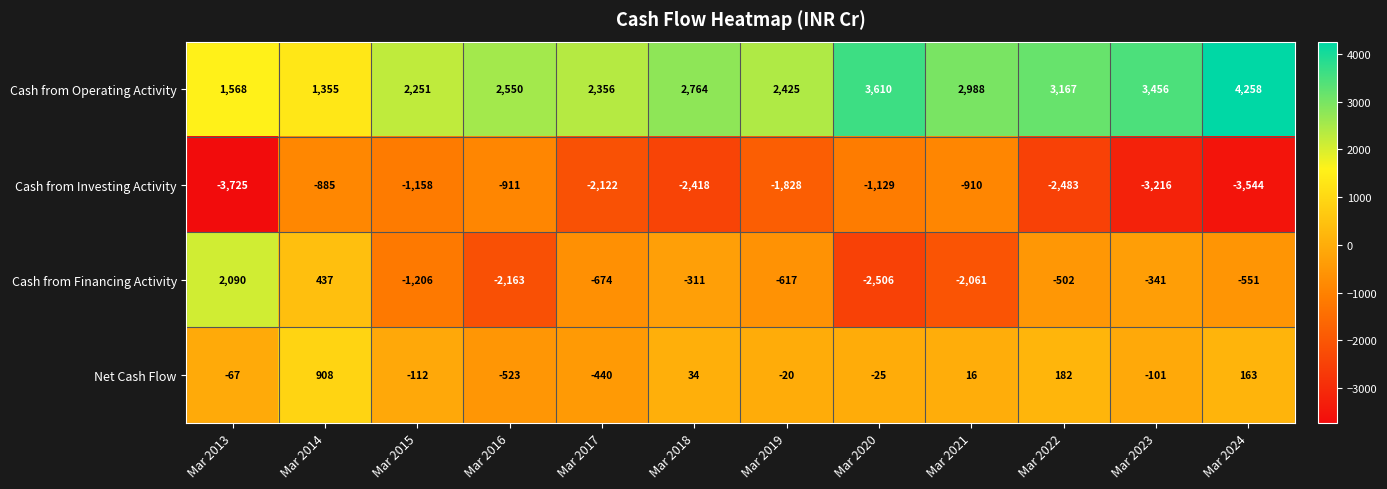

List the series in order of their peak value, highest first.

Cash from Operating Activity, Cash from Financing Activity, Net Cash Flow, Cash from Investing Activity